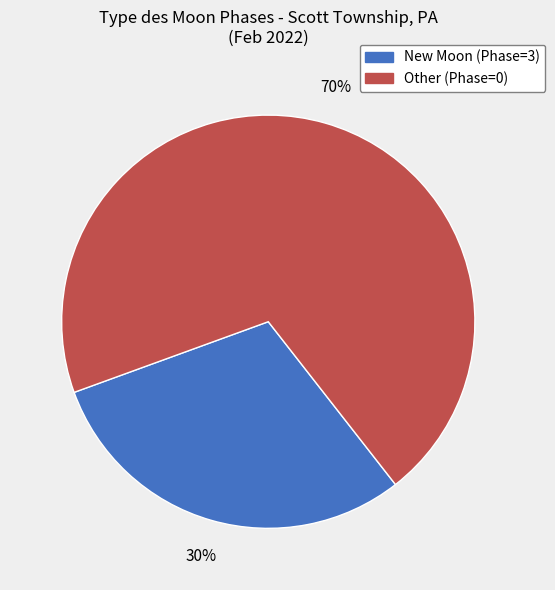

Count the number of slices in the pie.

2